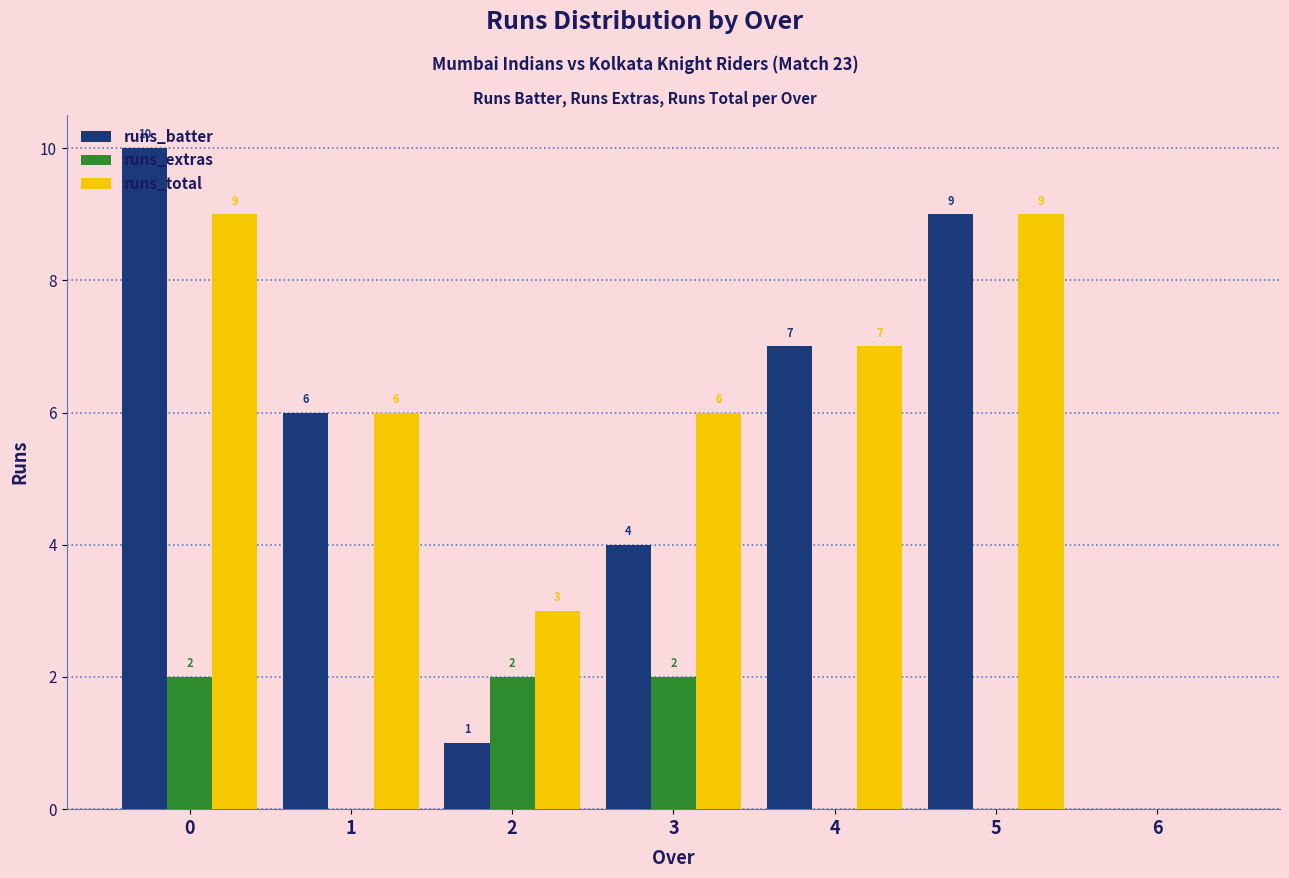

Is the value of runs_total at 0 greater than the value of runs_extras at 1?

Yes